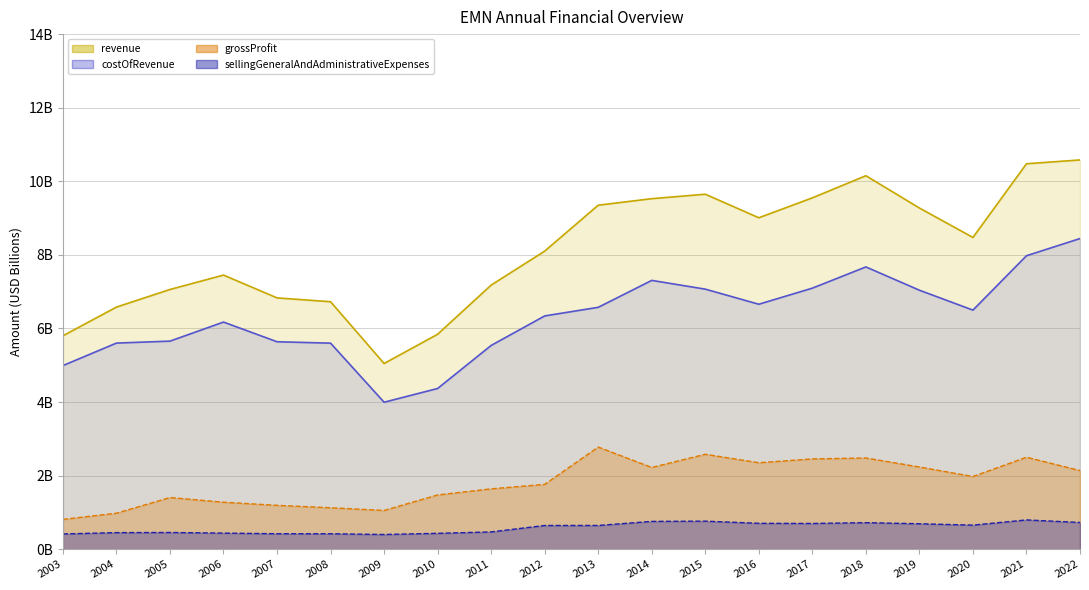

How many lines are shown in the chart?

4